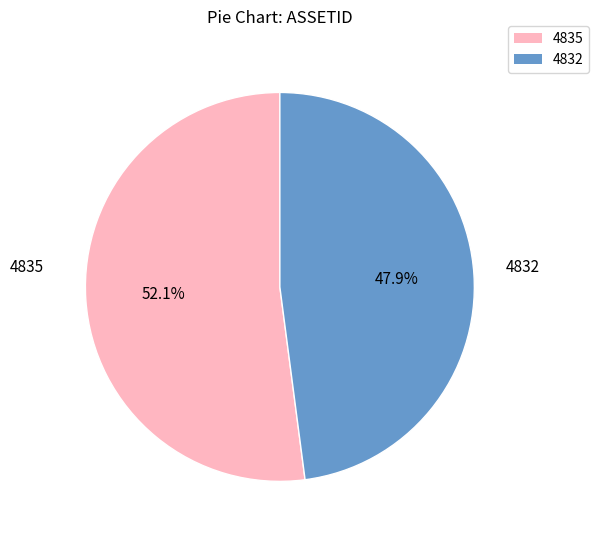

What is the ratio of the value at 4832 to the value at 4835?

0.9